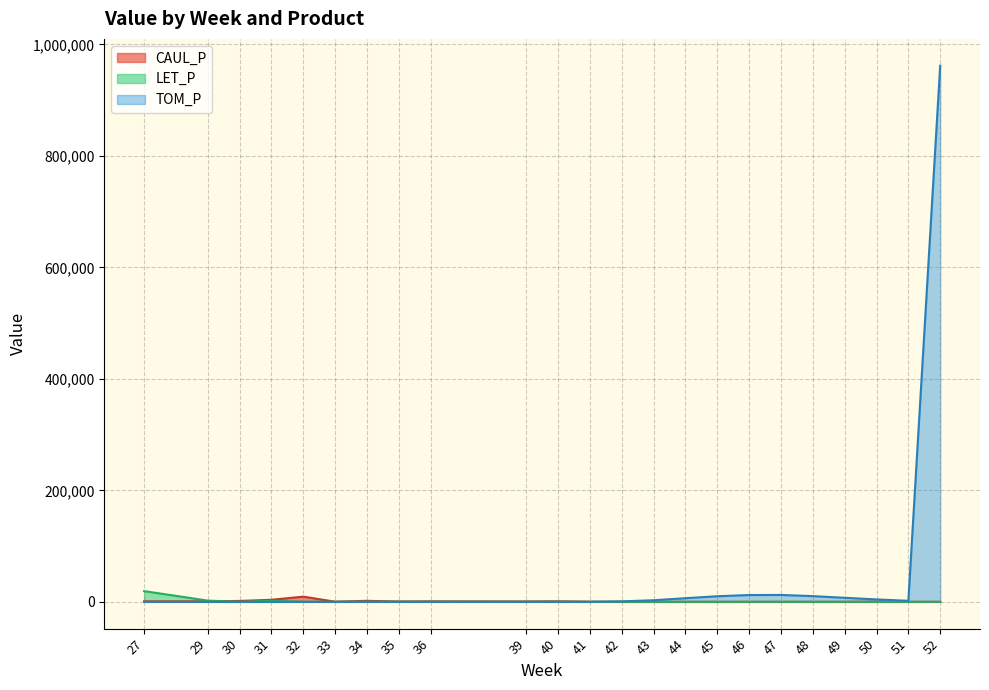

Where is the first local minimum for CAUL_P?

27